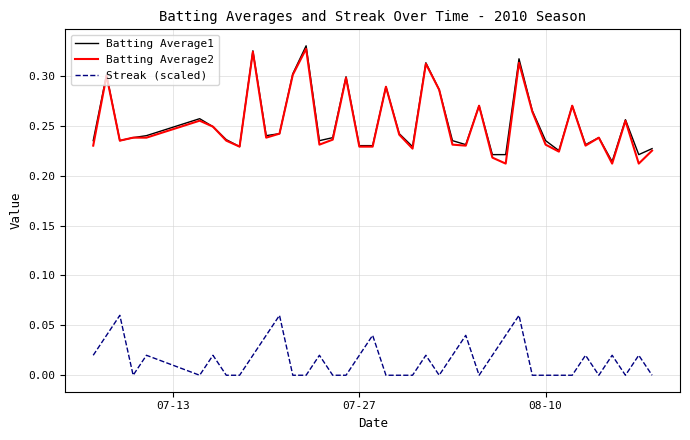

True or false: Batting Average1 and Streak (scaled) intersect in this chart.

False